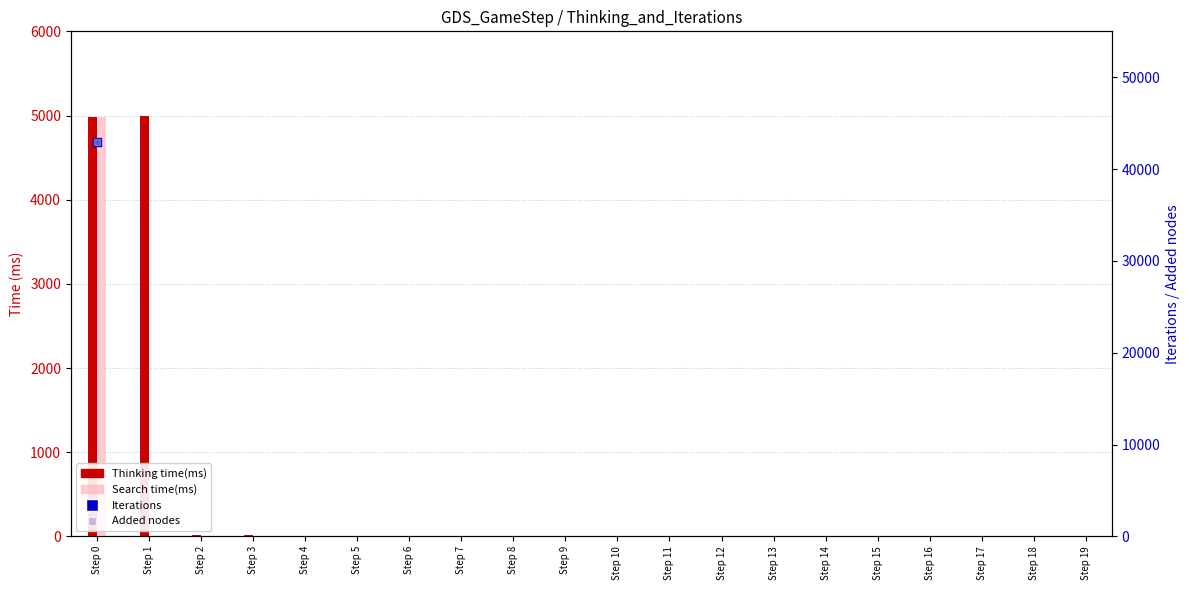

Which series has the largest total across all categories?

Thinking time(ms)